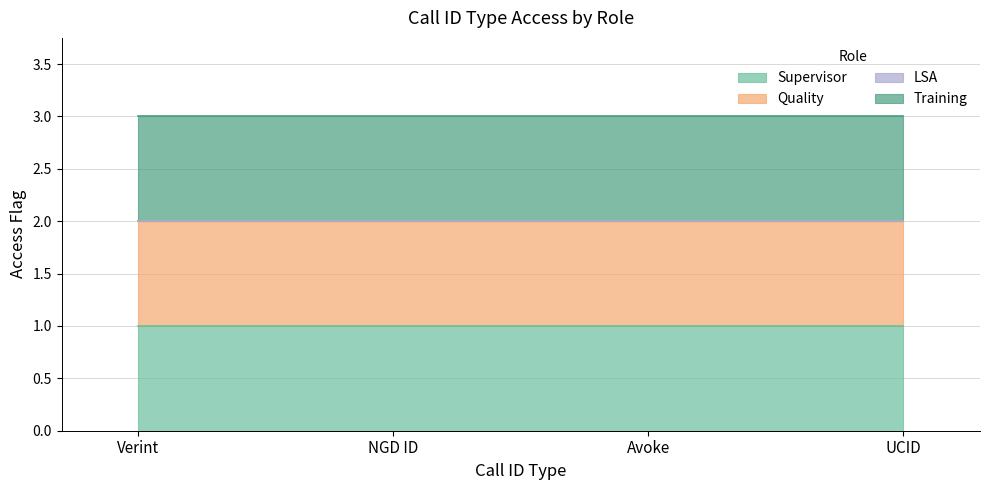

Between Verint and NGD ID, which series saw the biggest shift?

Supervisor